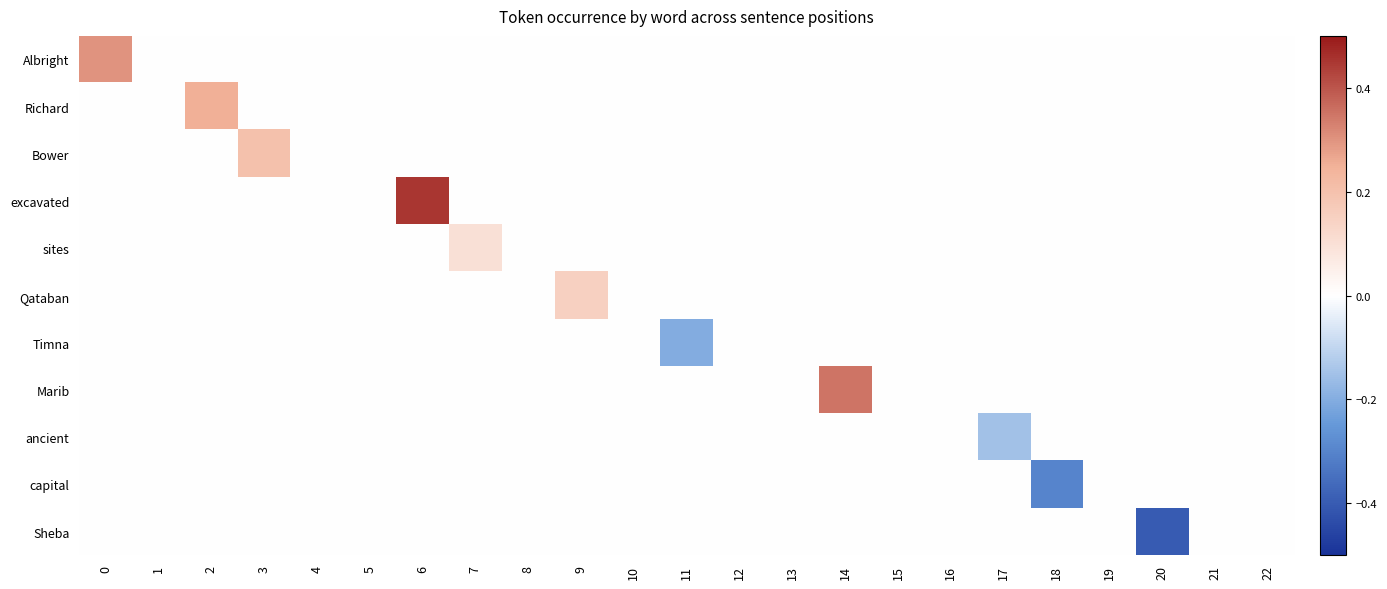

Which series has the largest range (max minus min)?

excavated